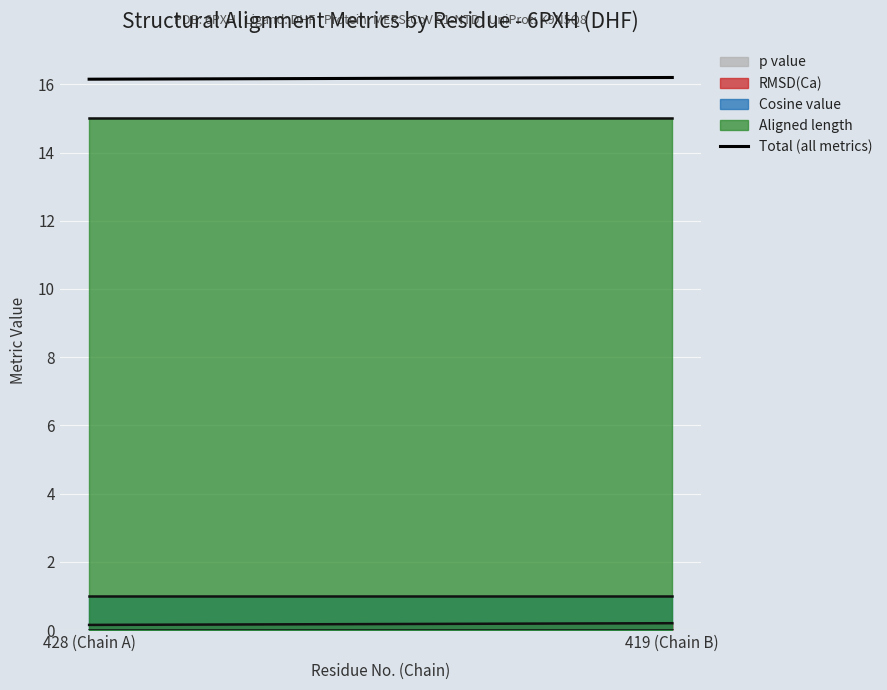

At which category is the sum across all series the highest?

419 (Chain B)